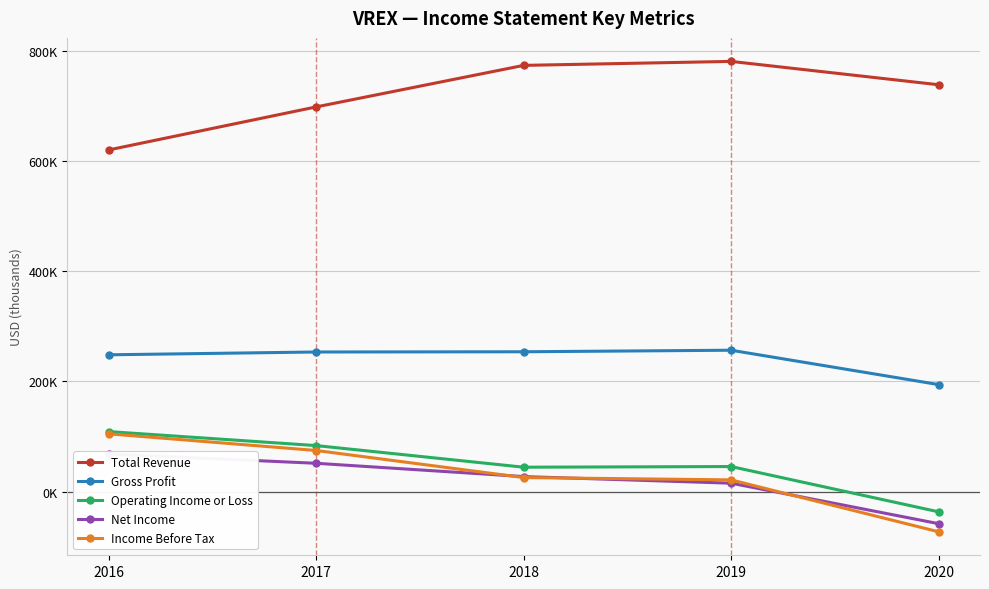

Where does the Income Before Tax series first go above 25700?

2016